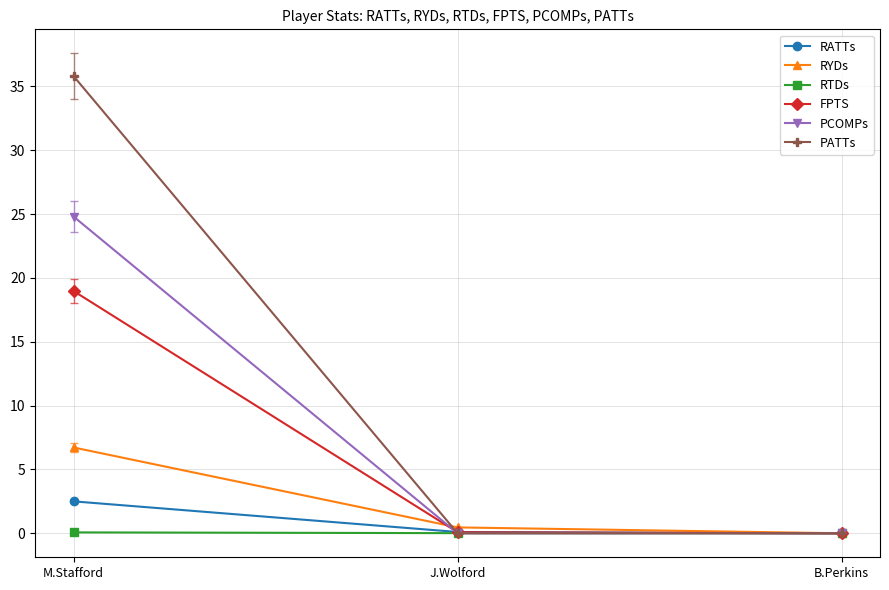

What is the total value across all series at M.Stafford?

88.9